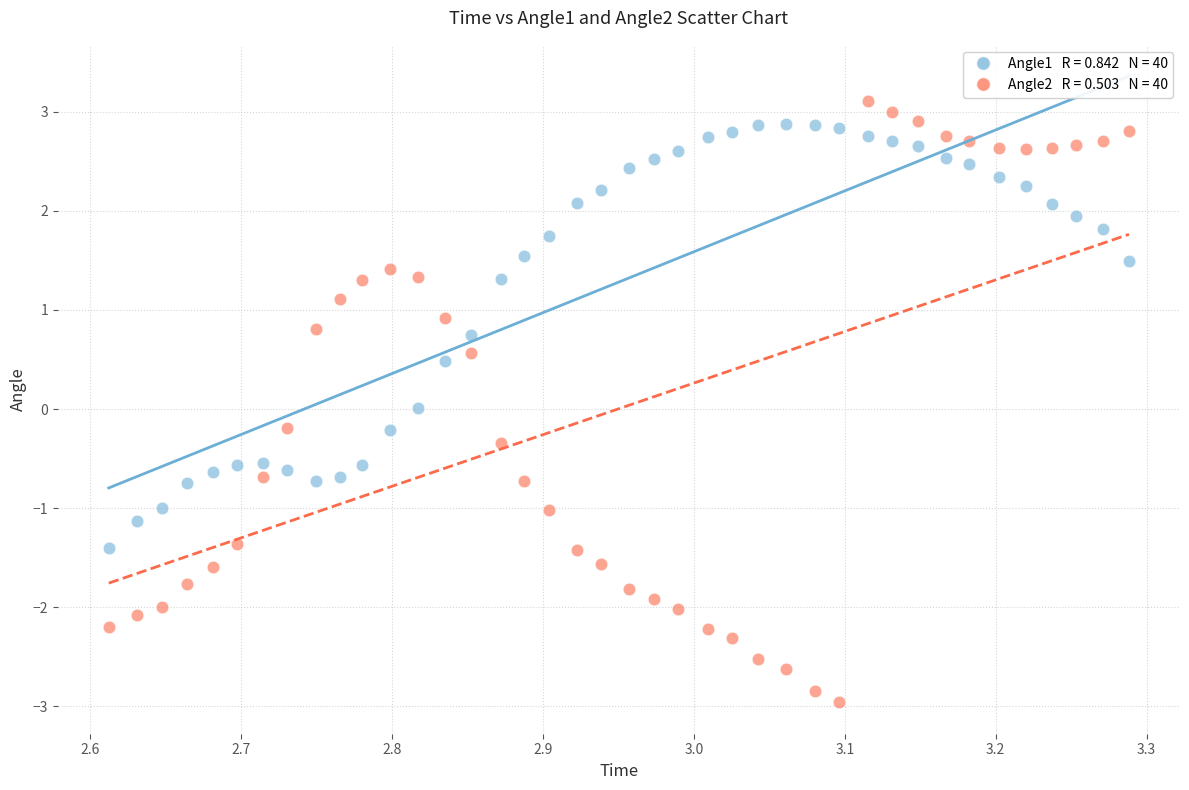

Across all data points, what is the range of Y values (max minus min)?

6.1